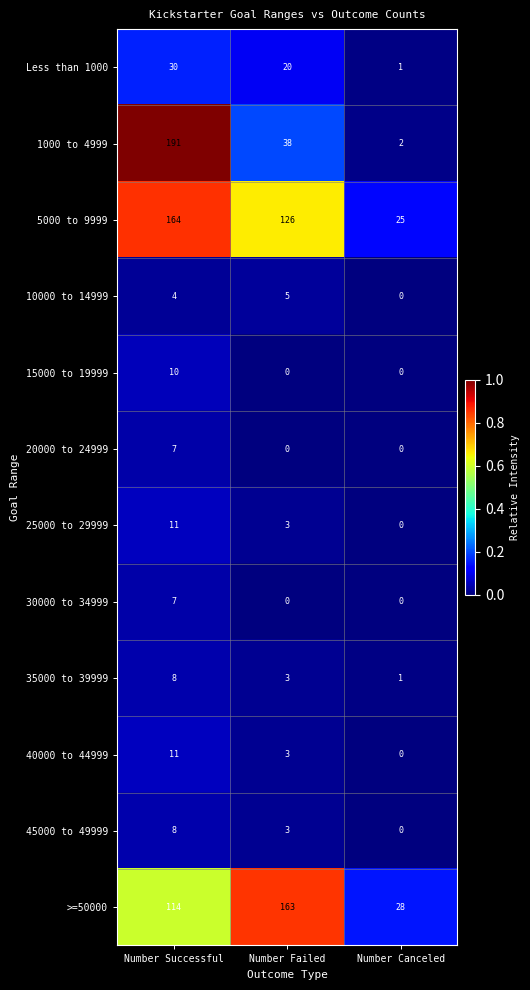

What is the difference between the highest and lowest values at Number Failed?

163